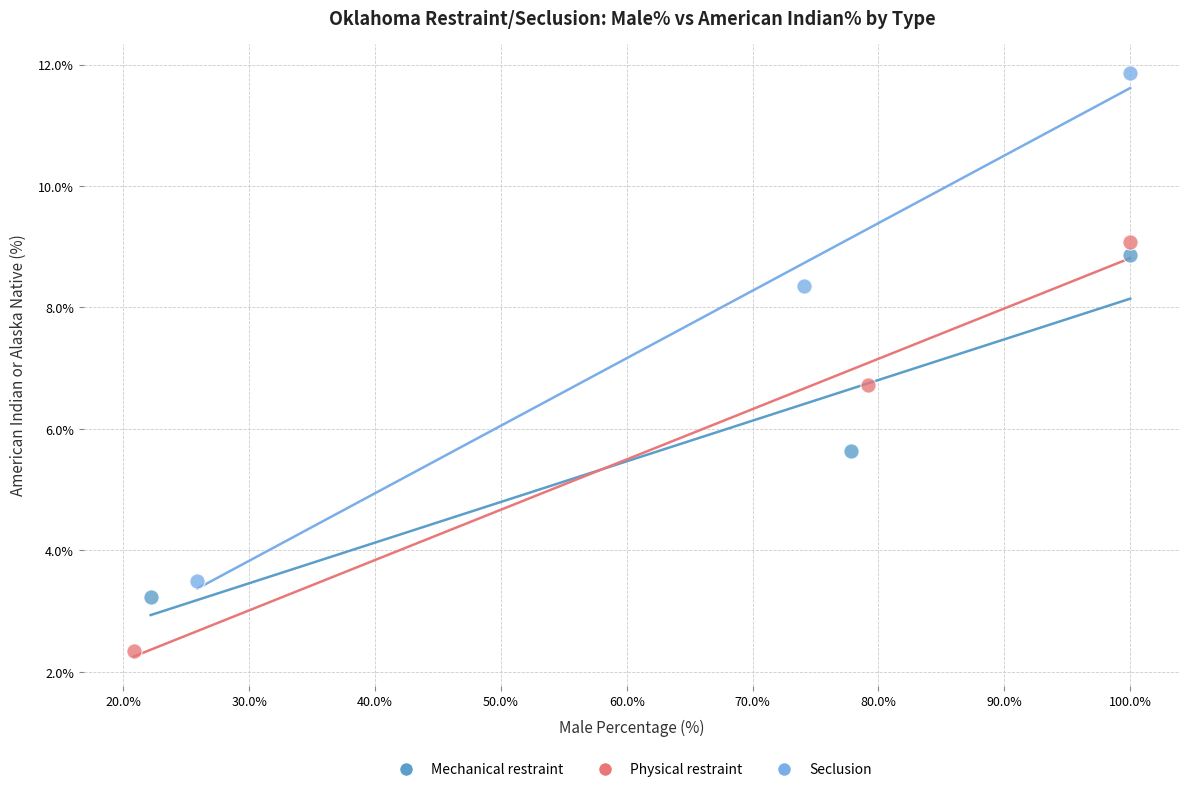

Which series contains the lowest Y value?

Physical restraint